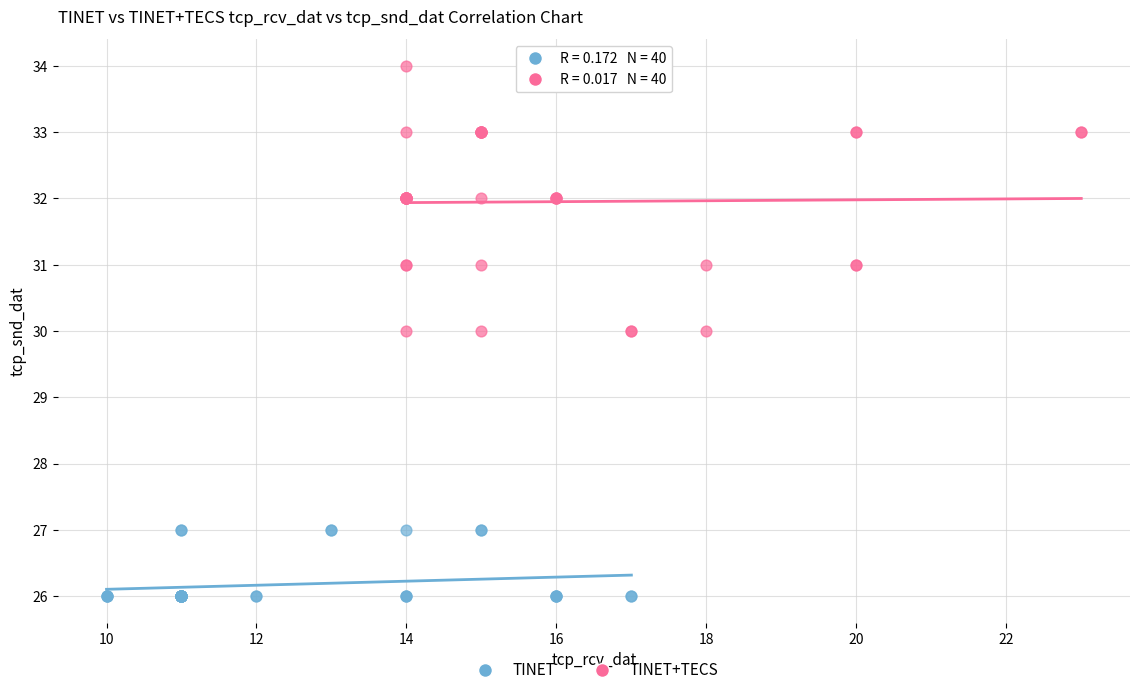

Which series reaches the maximum Y coordinate?

TINET+TECS